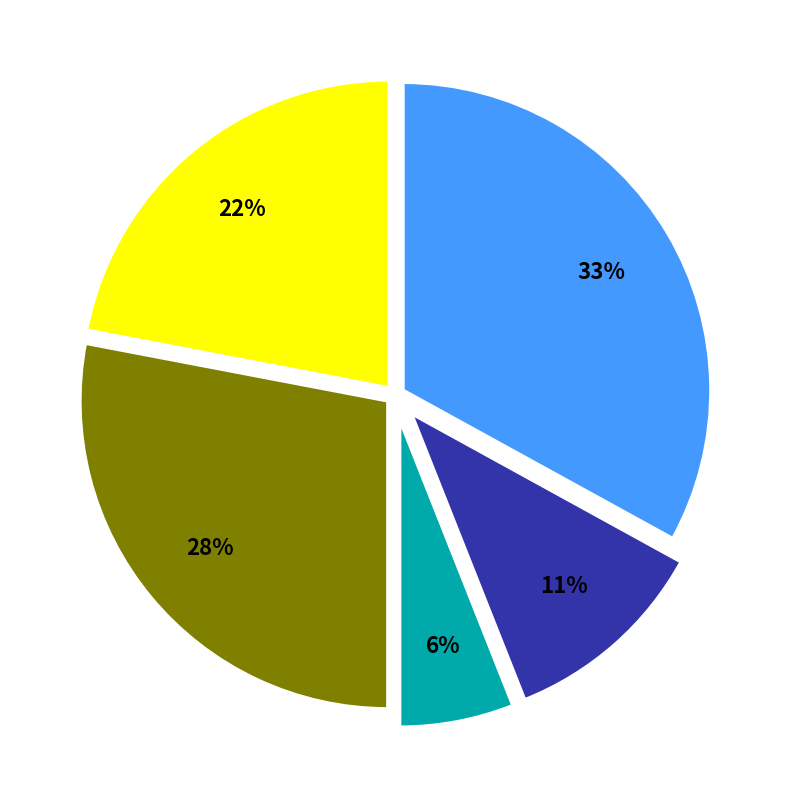

To the nearest percent, what is the difference between the largest and smallest slice percentages?

27%